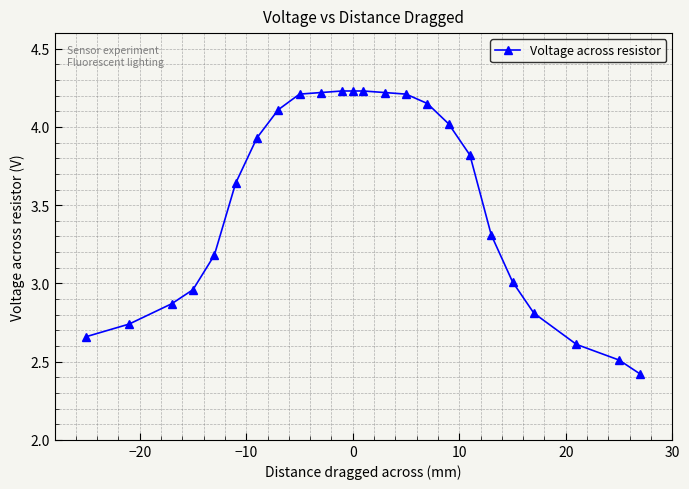

What is the difference between the maximum and minimum values?

1.8